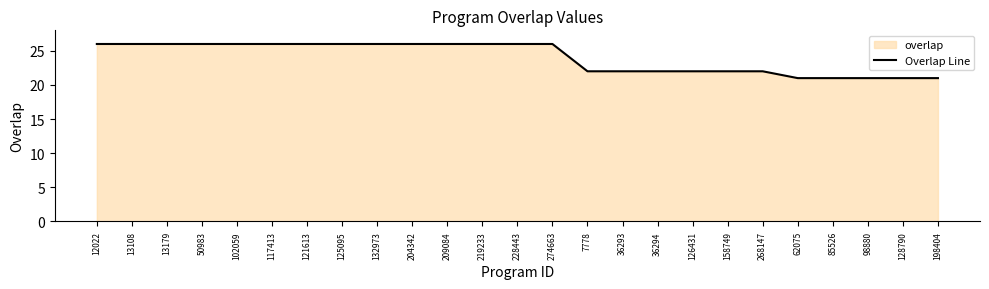

List the labels in order of value, largest first.

12022, 13108, 13179, 50983, 102059, 117413, 121613, 125095, 132973, 204342, 209084, 219233, 228443, 274663, 7778, 36293, 36294, 126431, 158749, 268147, 62075, 85526, 98880, 128790, 198404